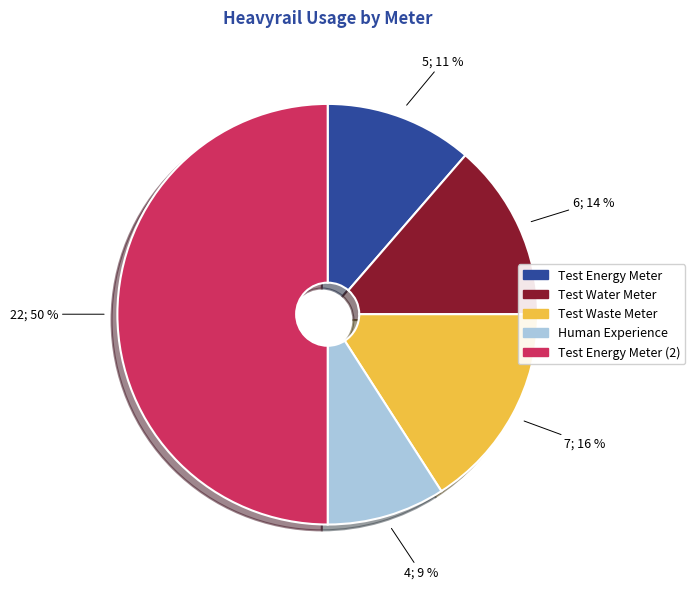

To the nearest percent, what is the average slice percentage?

20%